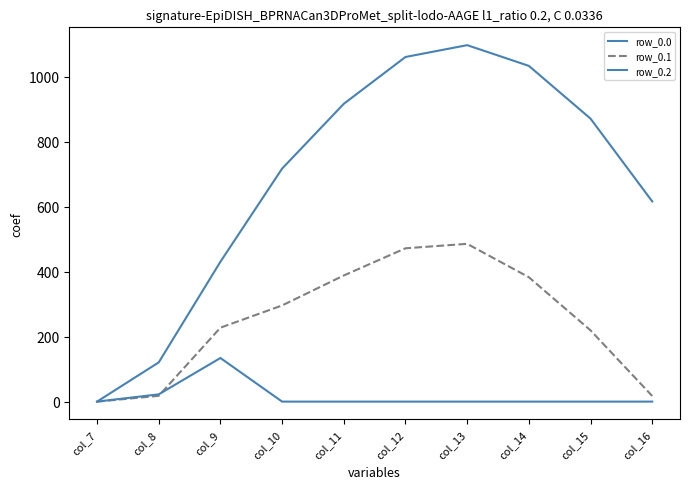

Does the chart display data point markers on the line(s)?

No